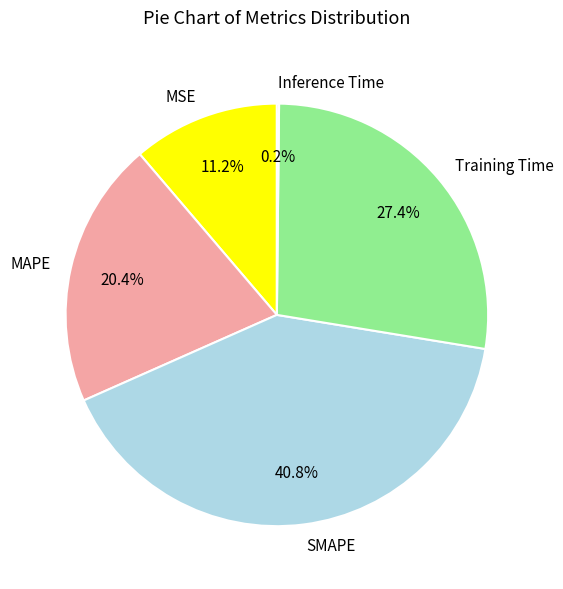

What percentage is NOT represented by MAPE?

79.6%